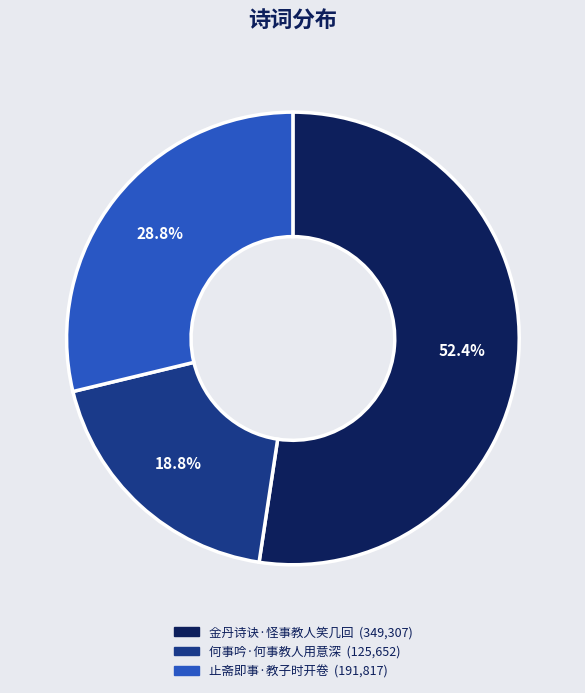

Approximately how many times larger is the value at 止斋即事·教子时开卷 compared to 金丹诗诀·怪事教人笑几回?

0.5